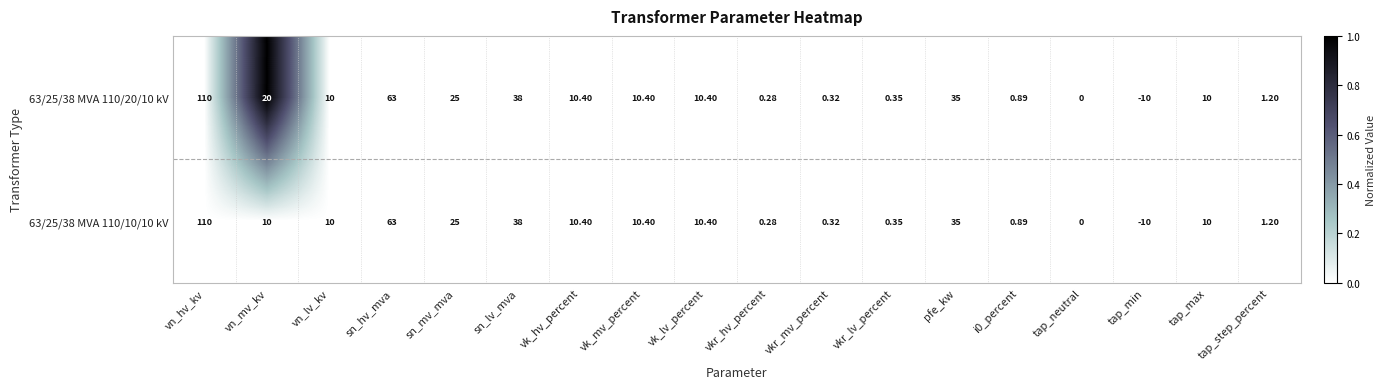

How many data points does each series have?

18